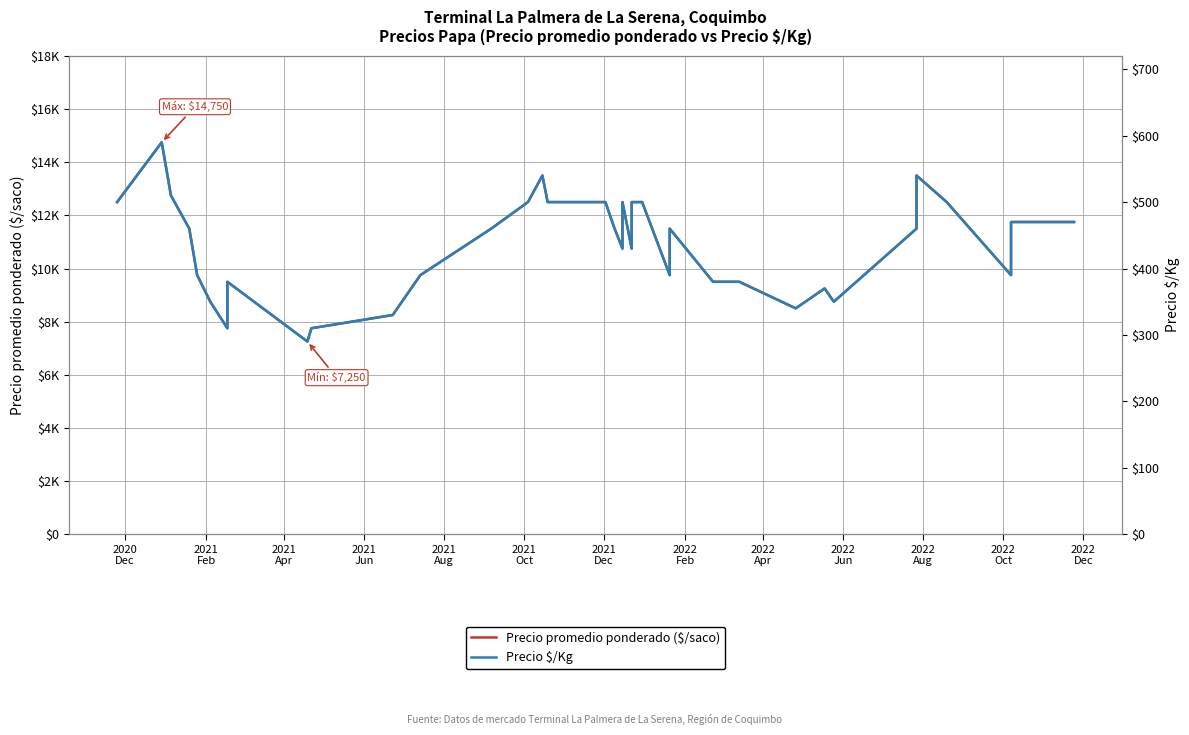

What is the lowest value of the Precio promedio ponderado ($/saco) series?

7250